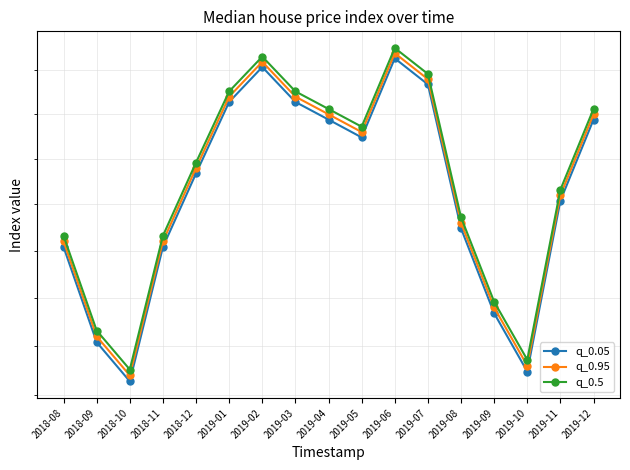

True or false: q_0.95 and q_0.5 intersect in this chart.

False